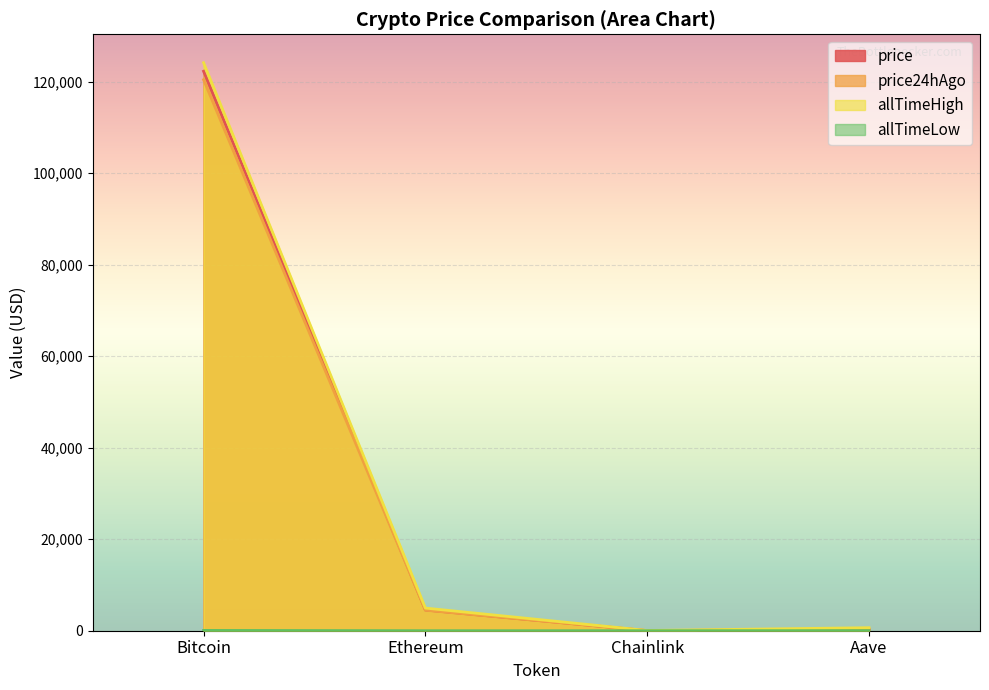

Between Bitcoin and Aave, which series saw the biggest shift?

allTimeHigh